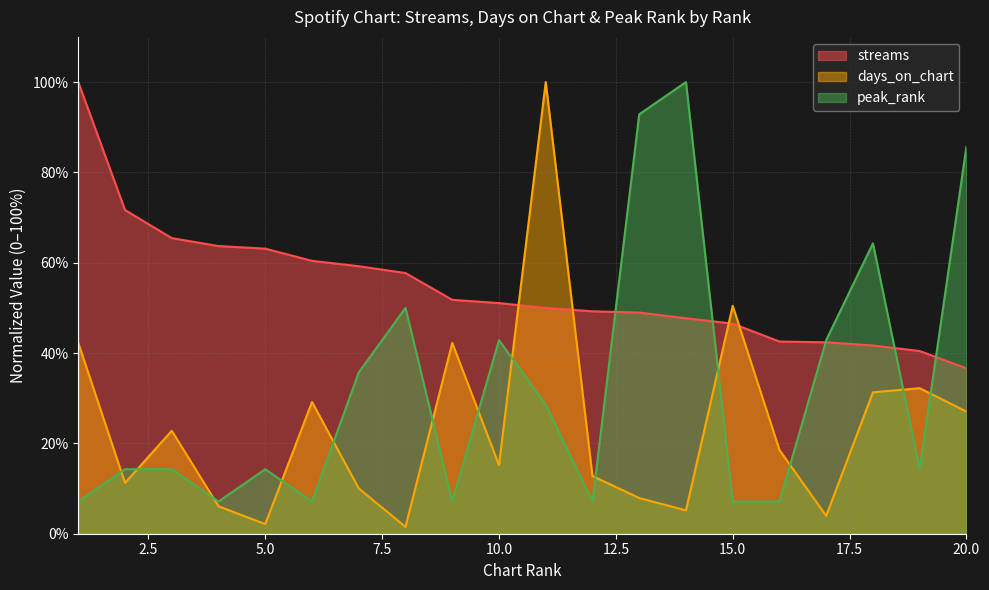

True or false: streams and days_on_chart intersect in this chart.

True